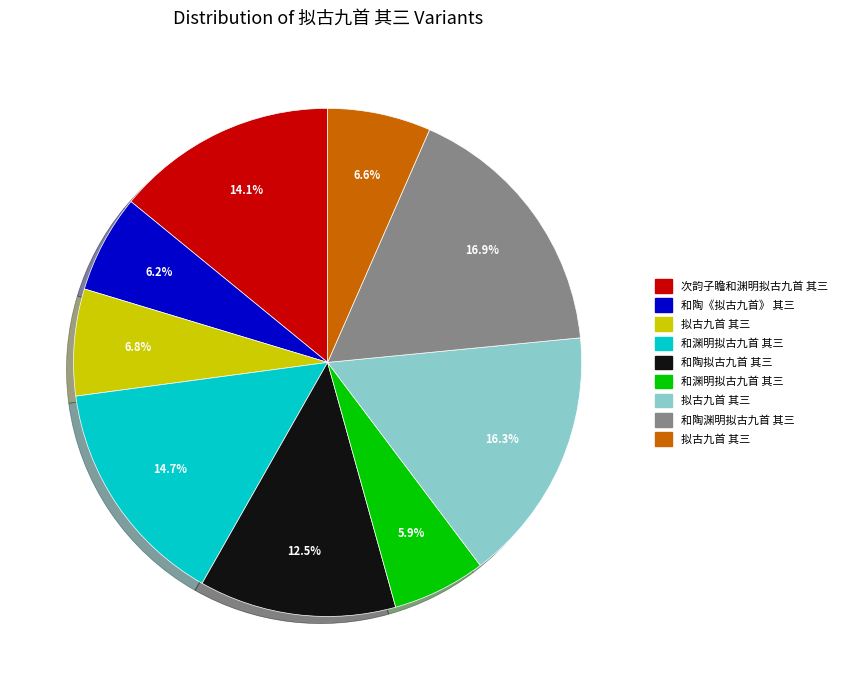

Count the number of slices in the pie.

9